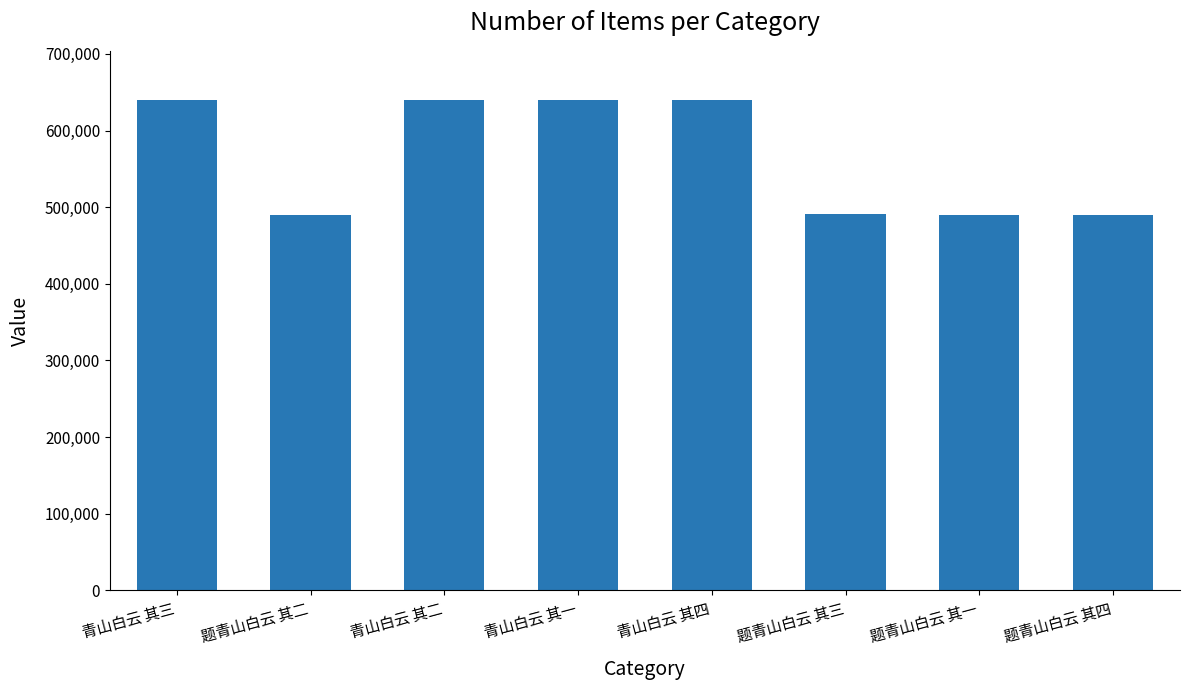

What is the value of the 5th bar from the left?

639938